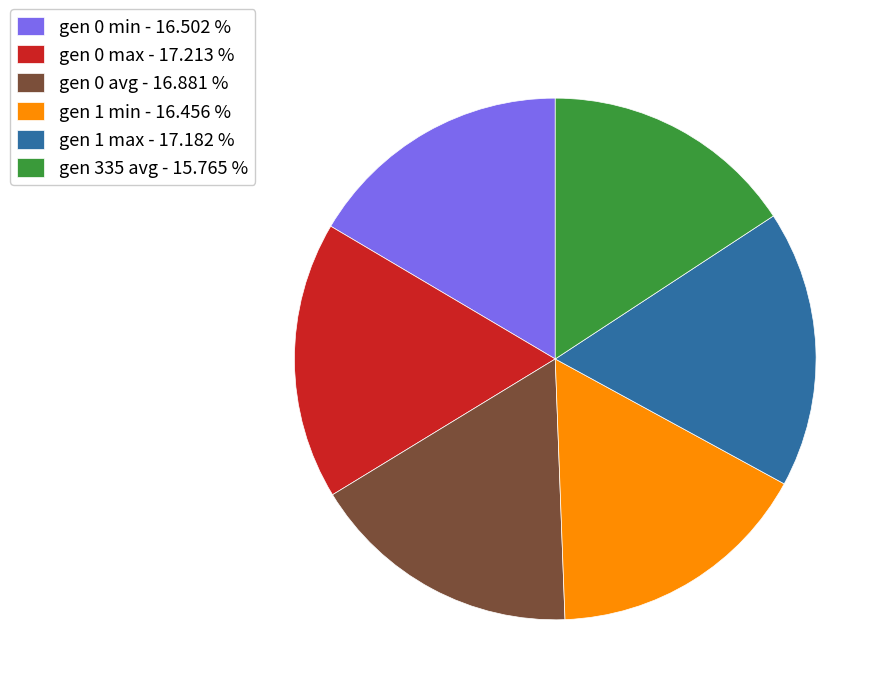

How many segments does this pie chart have?

6